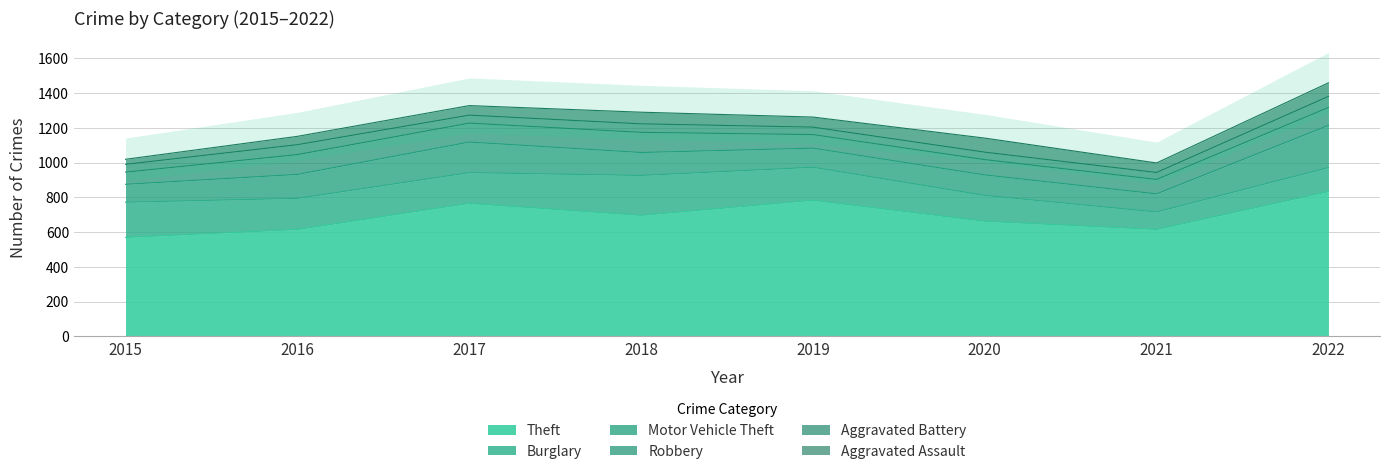

Which category has the lowest value across all series?

2015